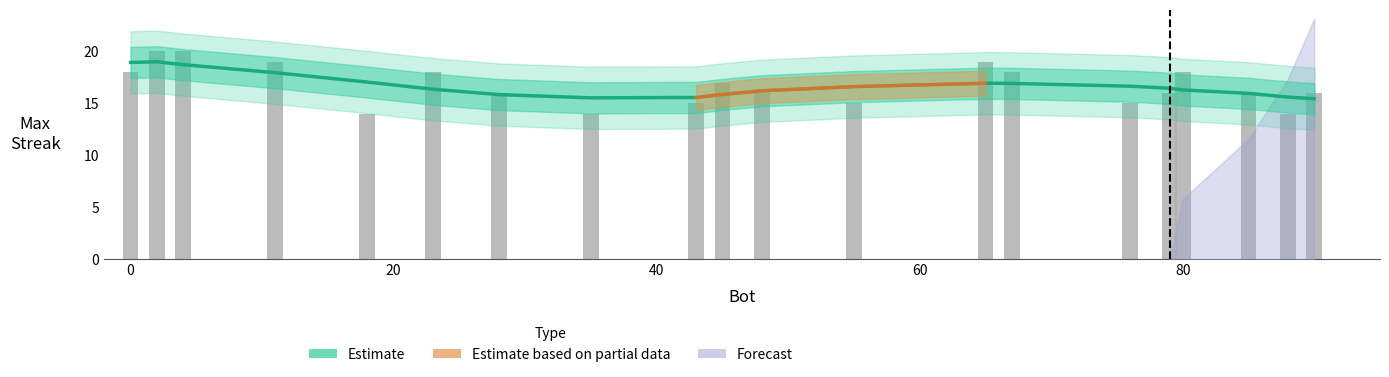

Count the number of categories in the chart.

20